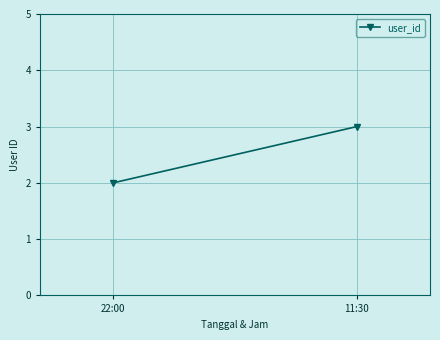

Rank the categories by value from highest to lowest.

11:30, 22:00